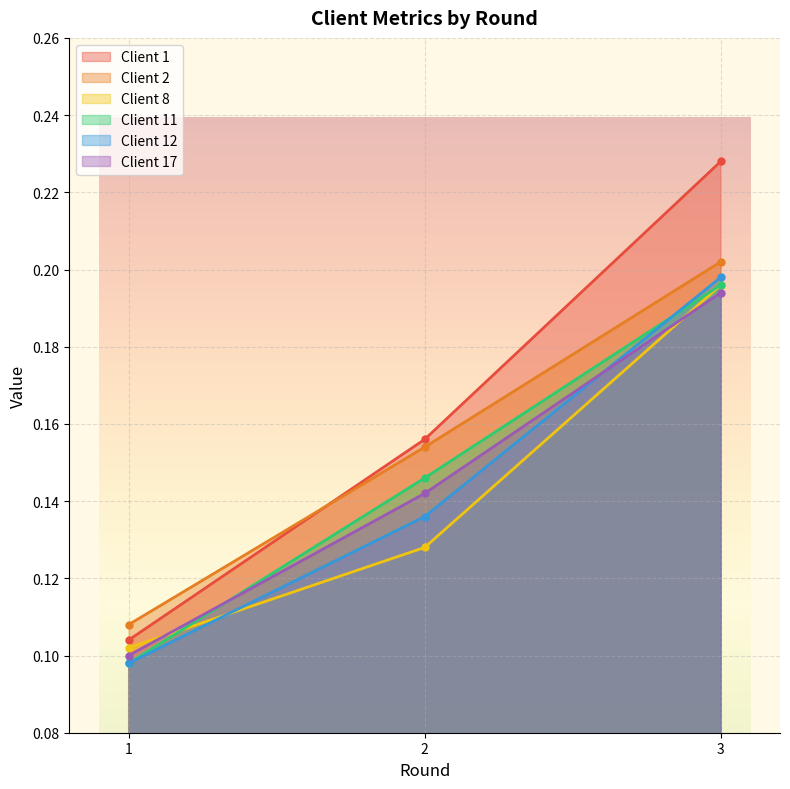

The value of Client 1 at 2 is 0.1. True or false?

False